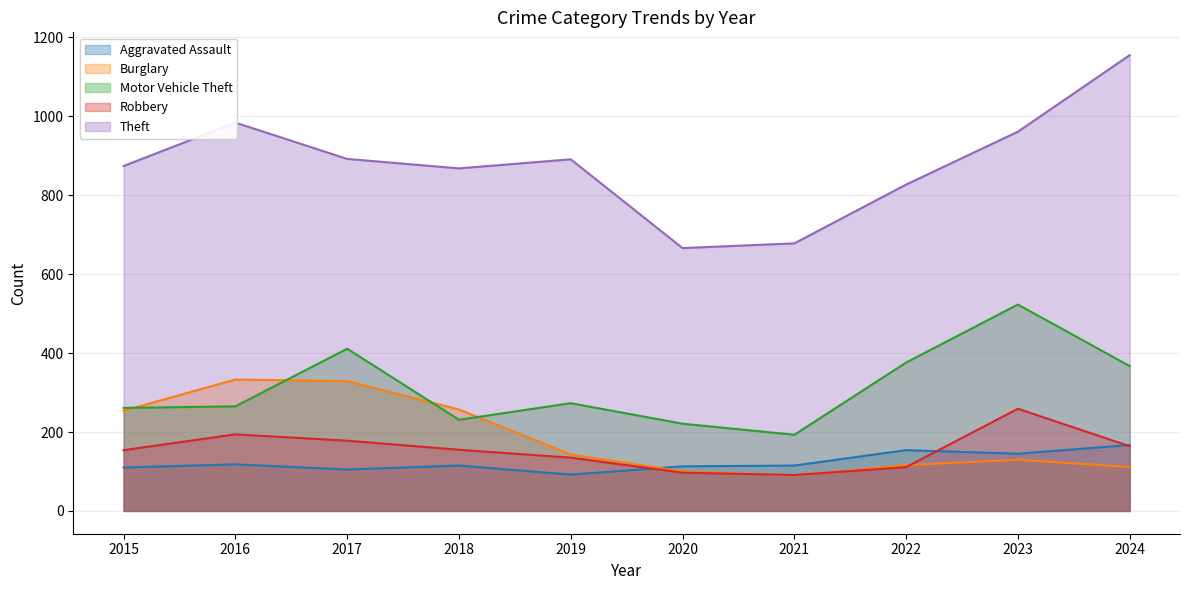

What is the value of the Robbery point at the 6th from the left?

97